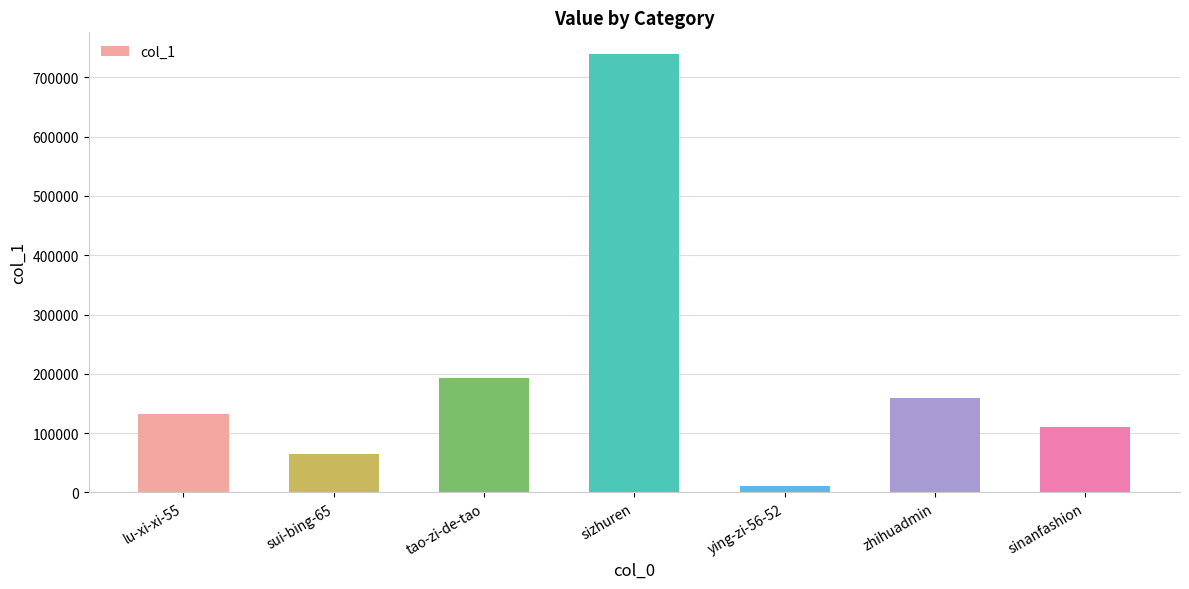

Reading left to right, list all the values displayed in this chart.

lu-xi-xi-55=132843	sui-bing-65=64379	tao-zi-de-tao=192328	sizhuren=739030	ying-zi-56-52=11571	zhihuadmin=159308	sinanfashion=110409